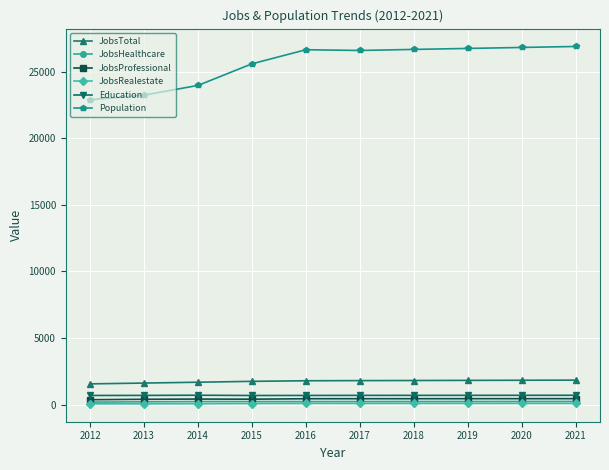

In Population, how many points are higher than both neighbors (excluding endpoints)?

1